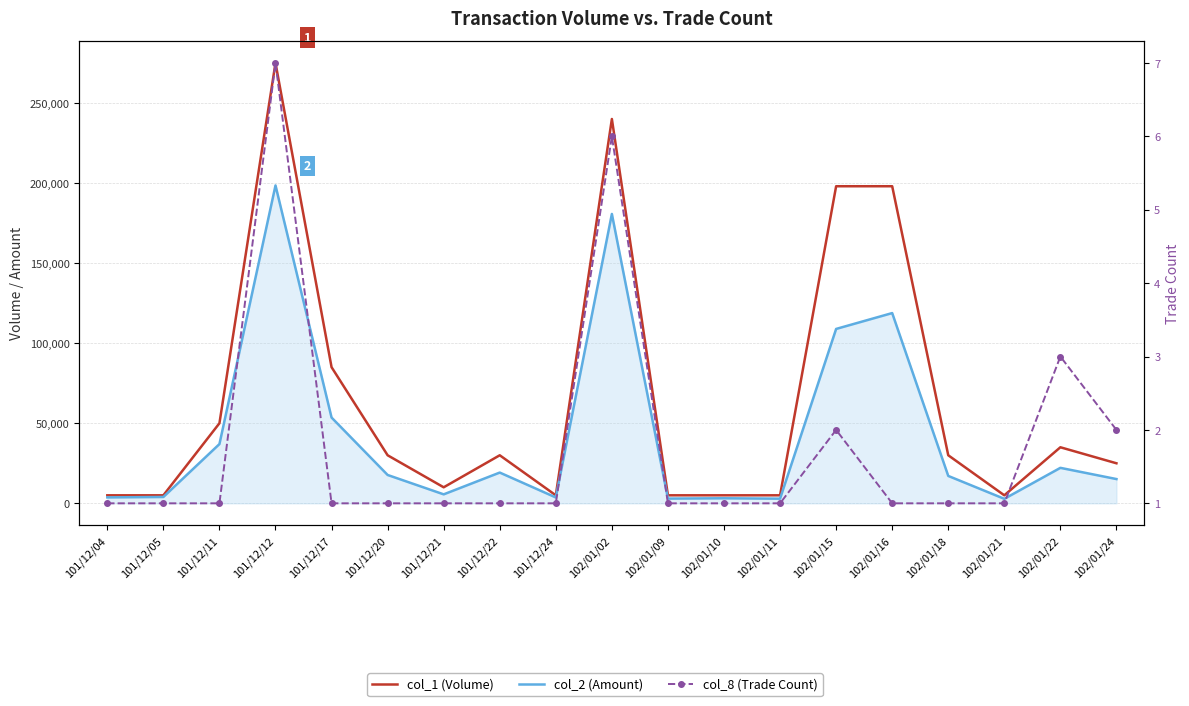

How many data points in col_1 (Volume) are less than 30000?

9